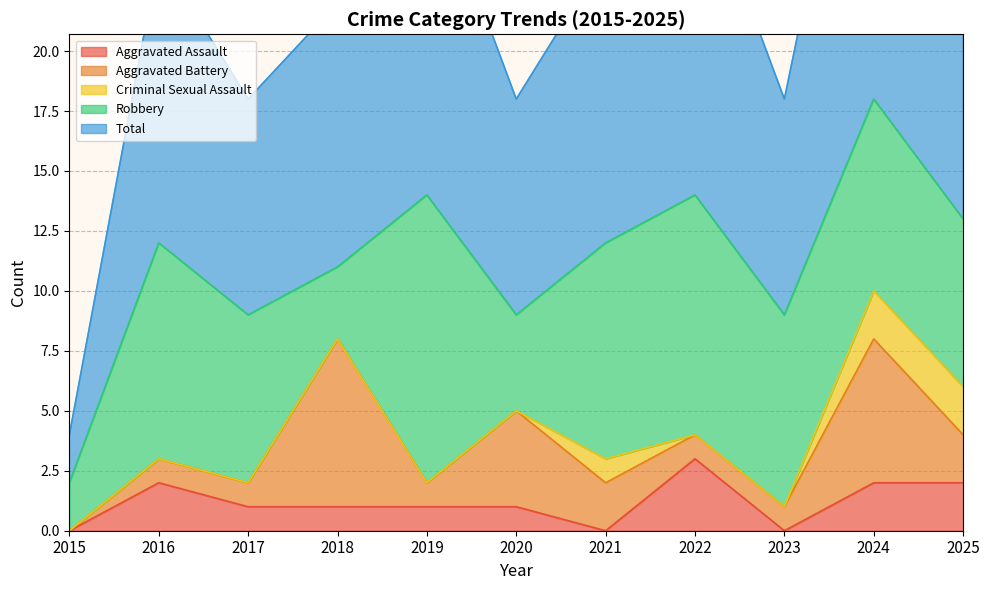

At how many categories does at least one series exceed 9?

7